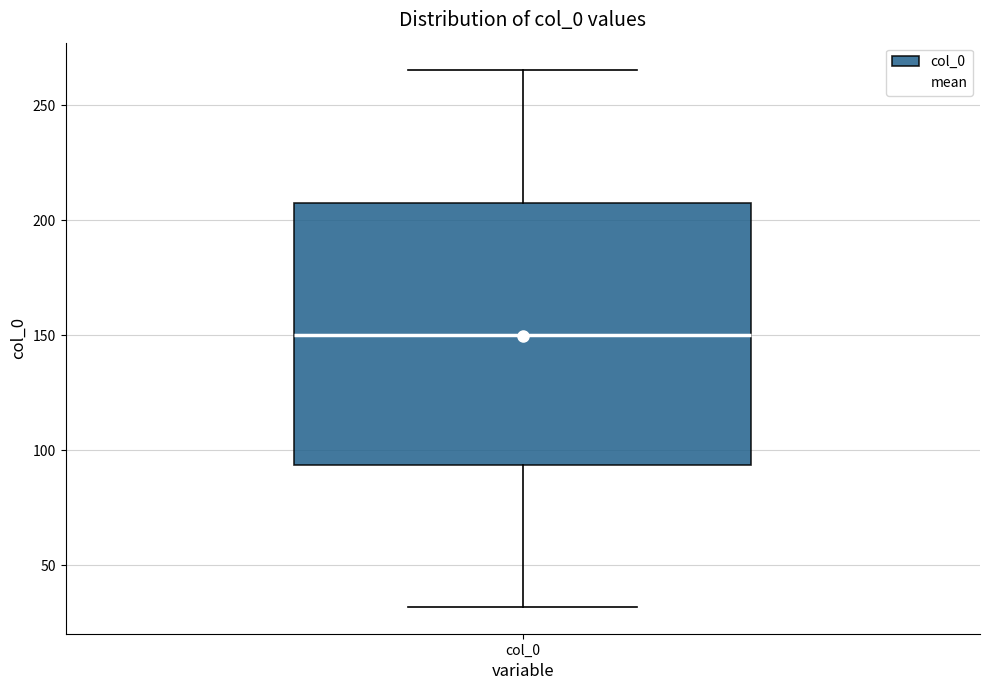

Read this box plot against the y-axis: the position of the median line, the range covered by the box, and the ends of both whiskers. The values are not printed on the chart, so give them approximately, as read against the axis.

median 150, box 95 to 205, whiskers 30 to 265